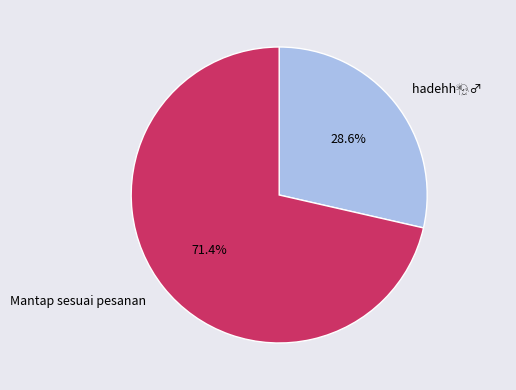

What is the largest slice in the pie chart?

Mantap sesuai pesanan